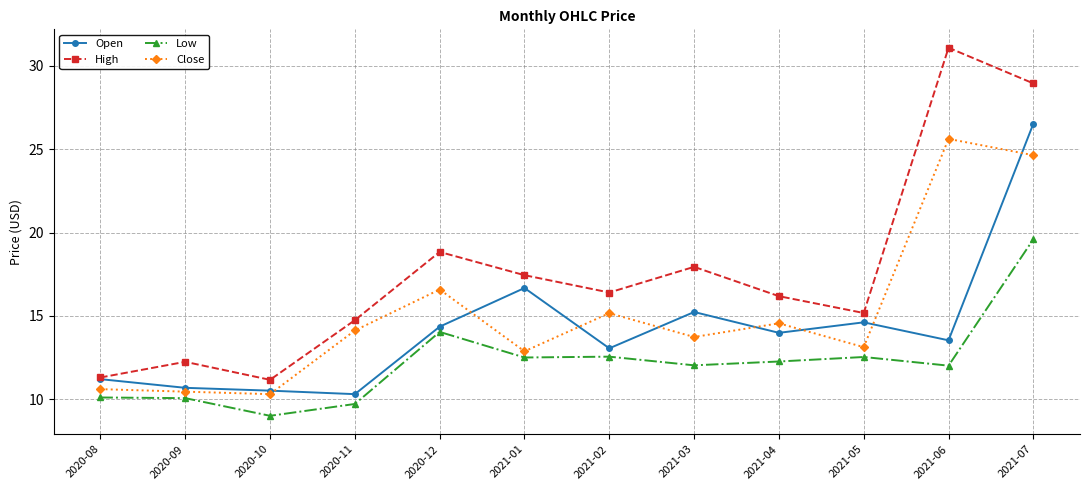

The value of Open at 2021-05 is 24.4. True or false?

False